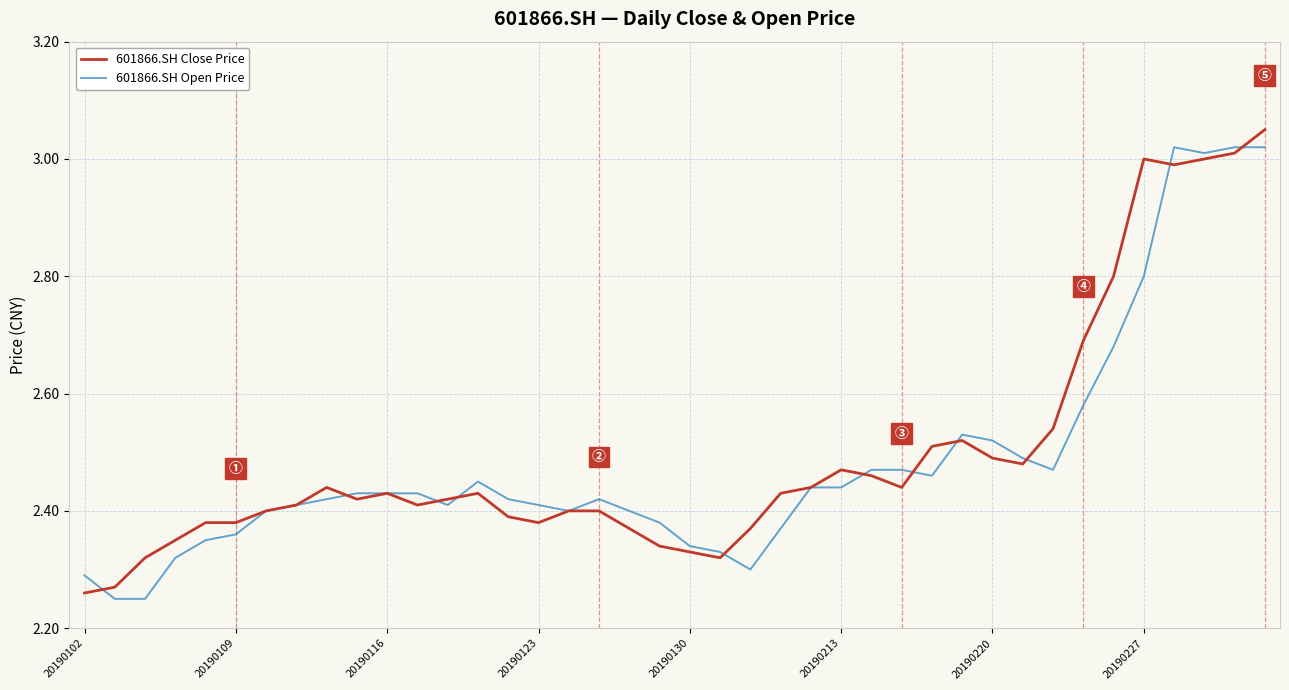

Is this an area chart (filled region under the line)?

No